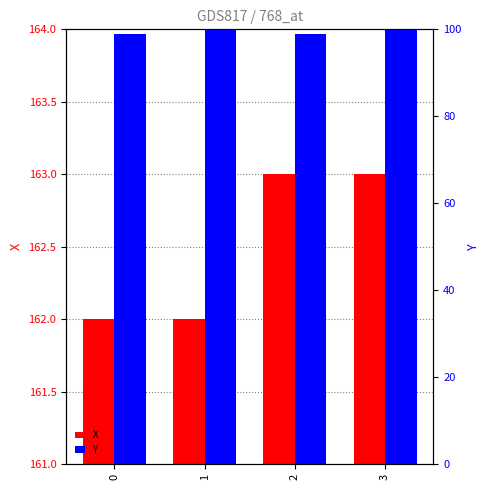

What is the minimum value for Y?

99